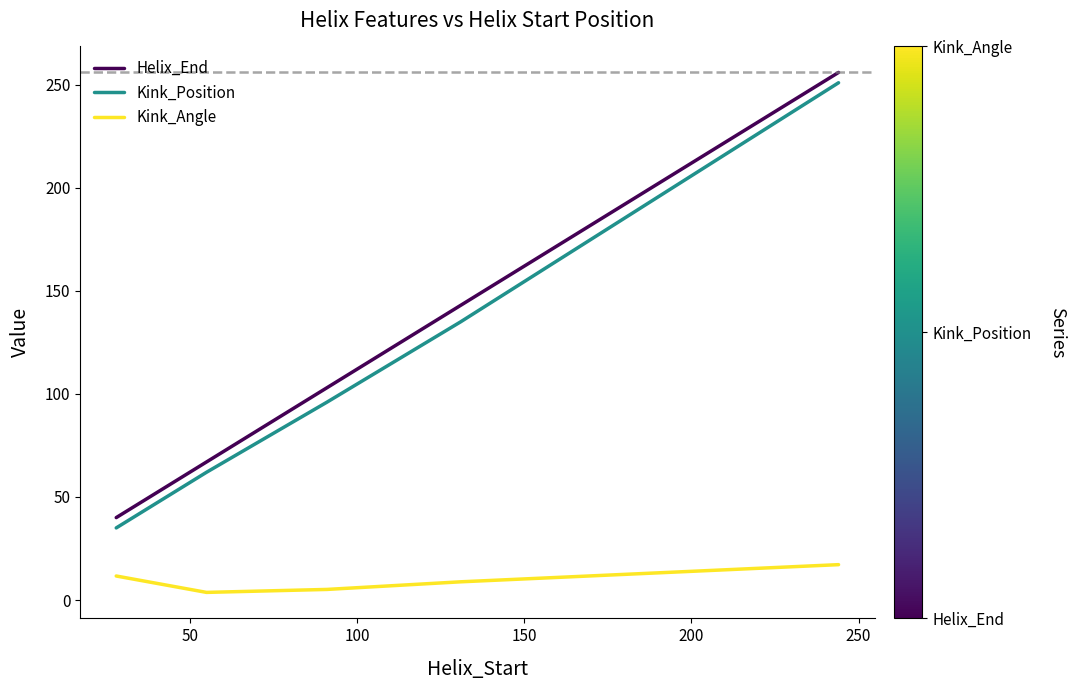

True or false: Helix_End and Kink_Angle cross at least once.

False